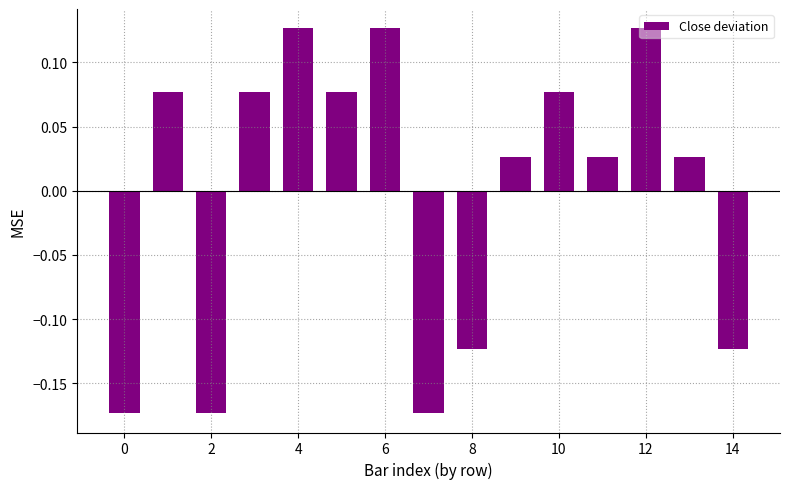

How many data points are less than 0?

5